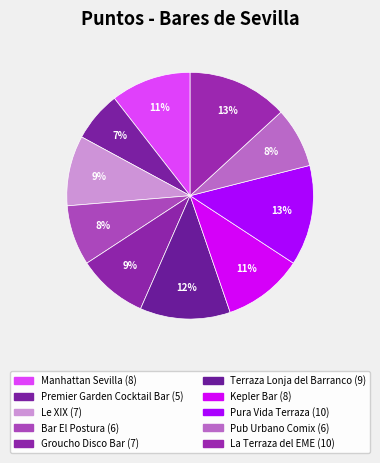

Is it true that Terraza Lonja del Barranco is 12% of the pie?

True